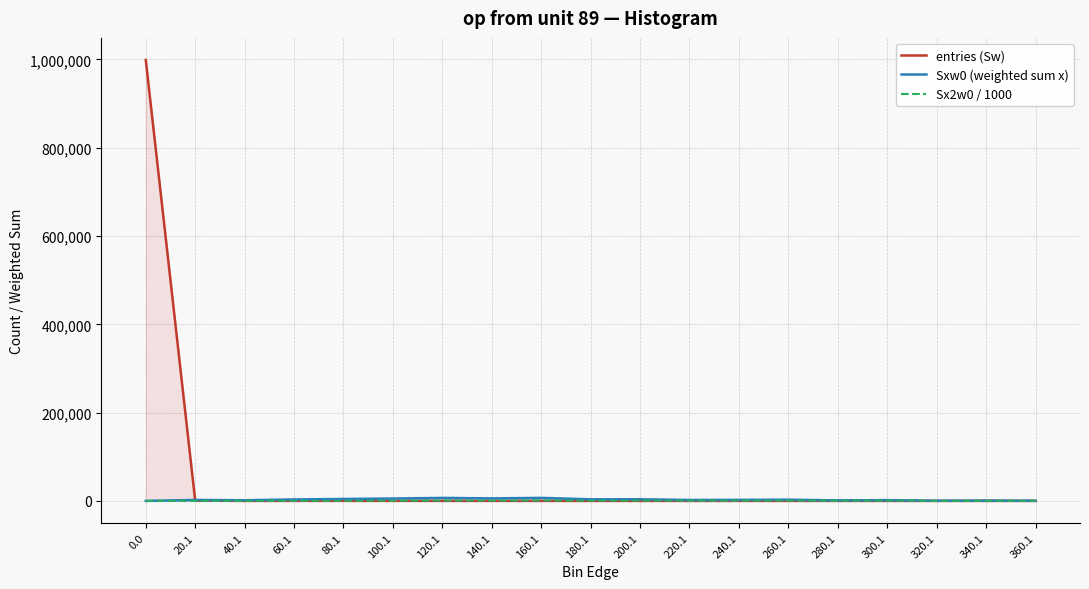

Which series has the widest spread of values?

entries (Sw)